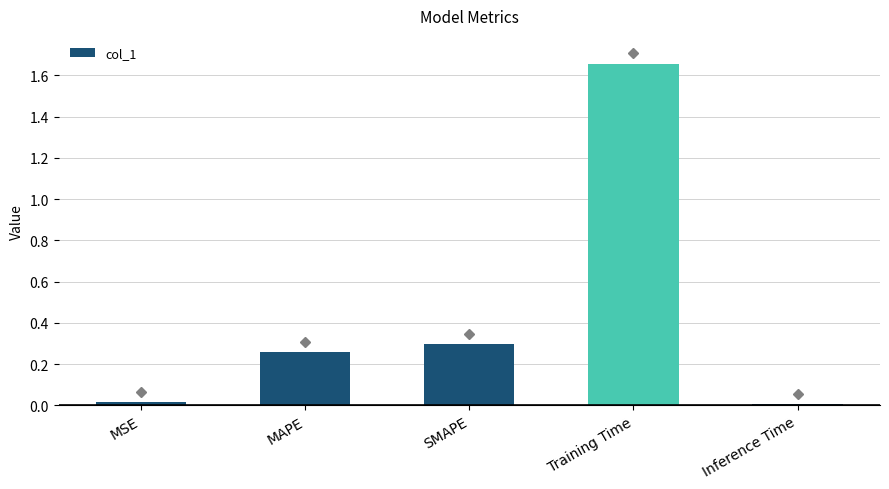

What is the difference between the maximum and minimum values?

1.6